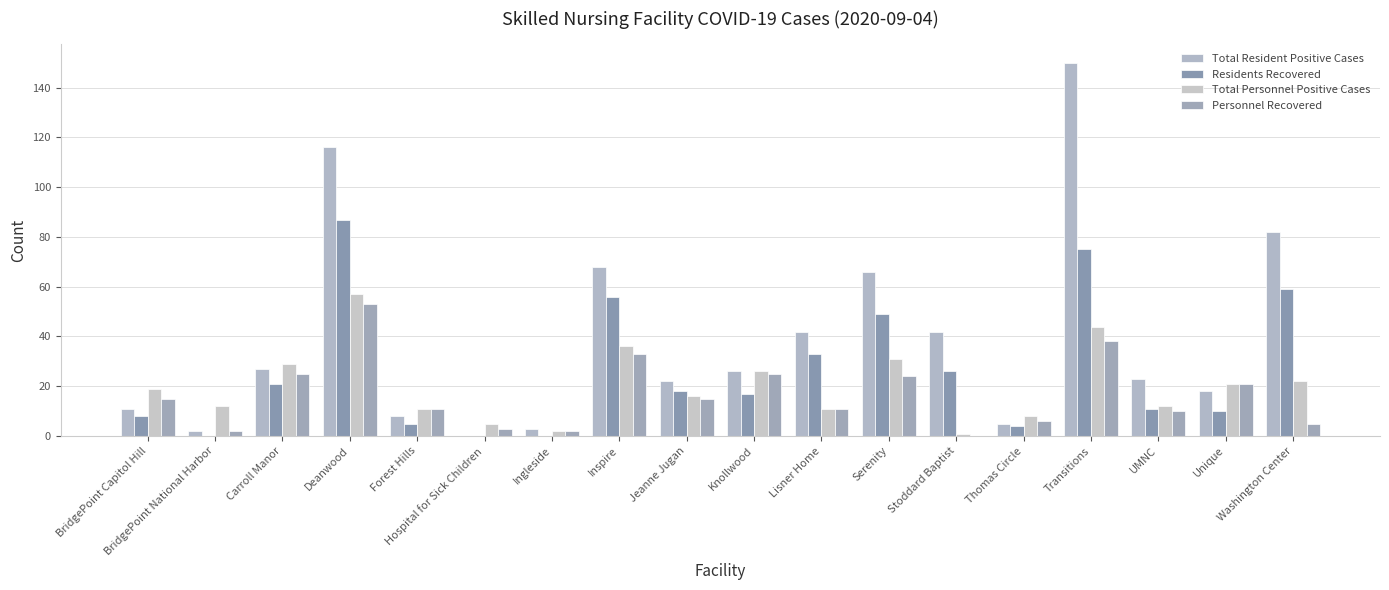

Does the chart contain stacked bars?

No